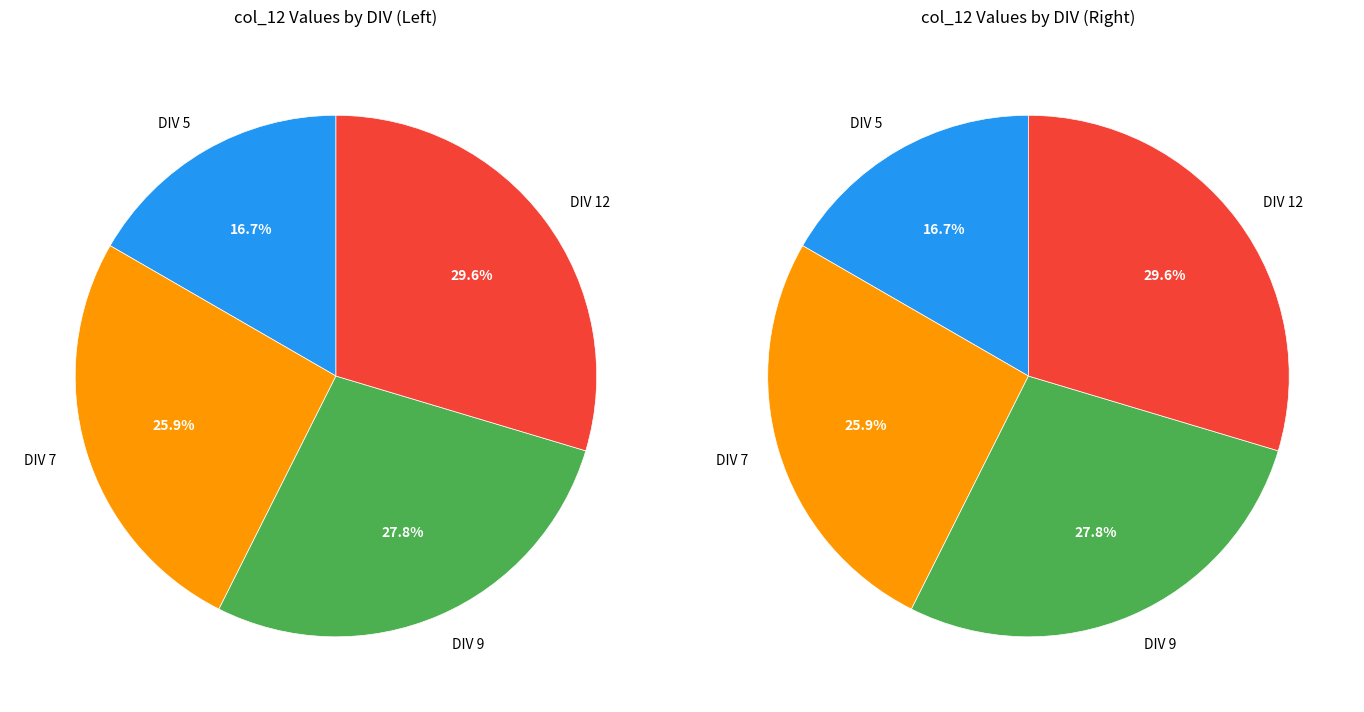

True or false: DIV 7 accounts for 26% of the total.

True